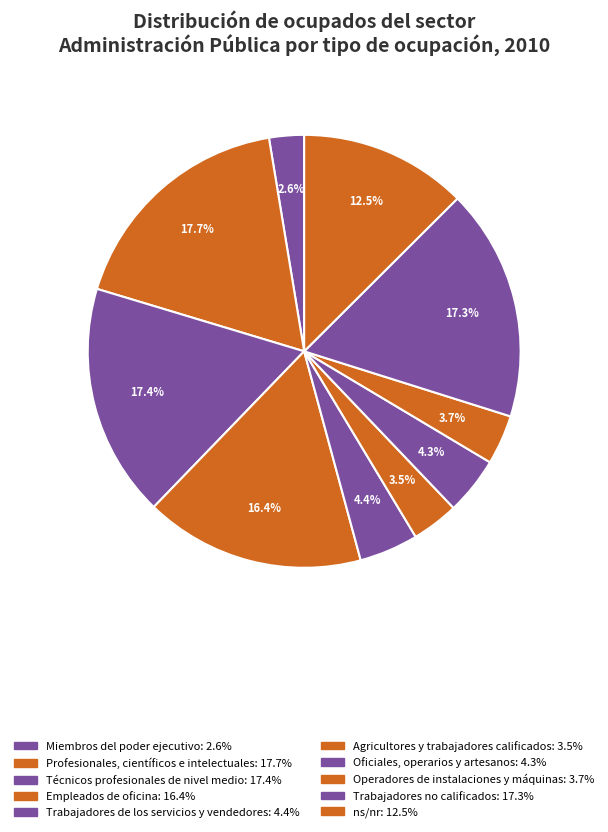

True or false: ns/nr accounts for 18% of the total.

False